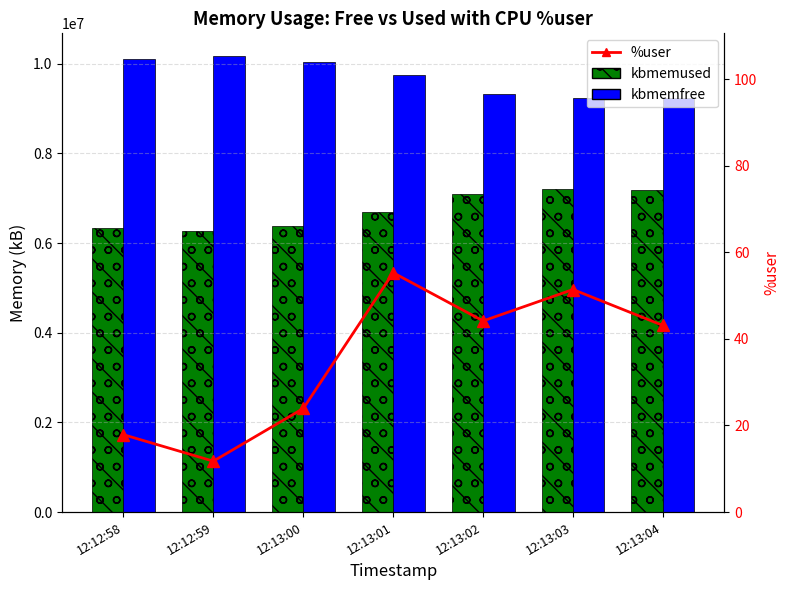

List the series in order of their overall mean, highest first.

kbmemfree, kbmemused, %user